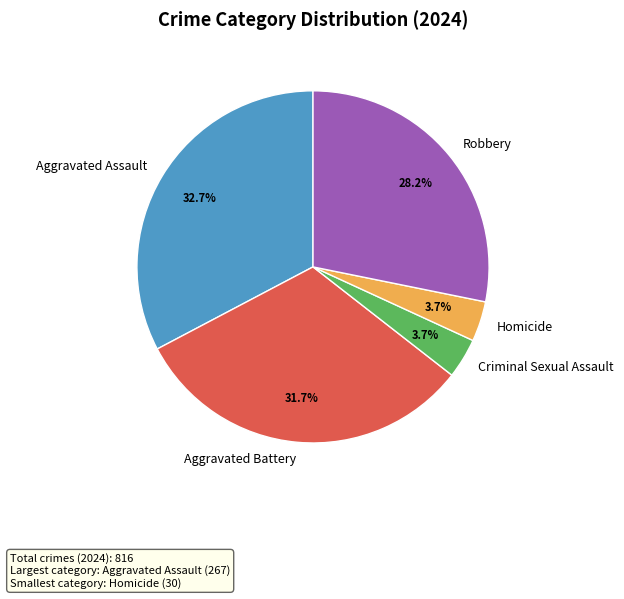

To the nearest percent, what is the average slice percentage?

20%